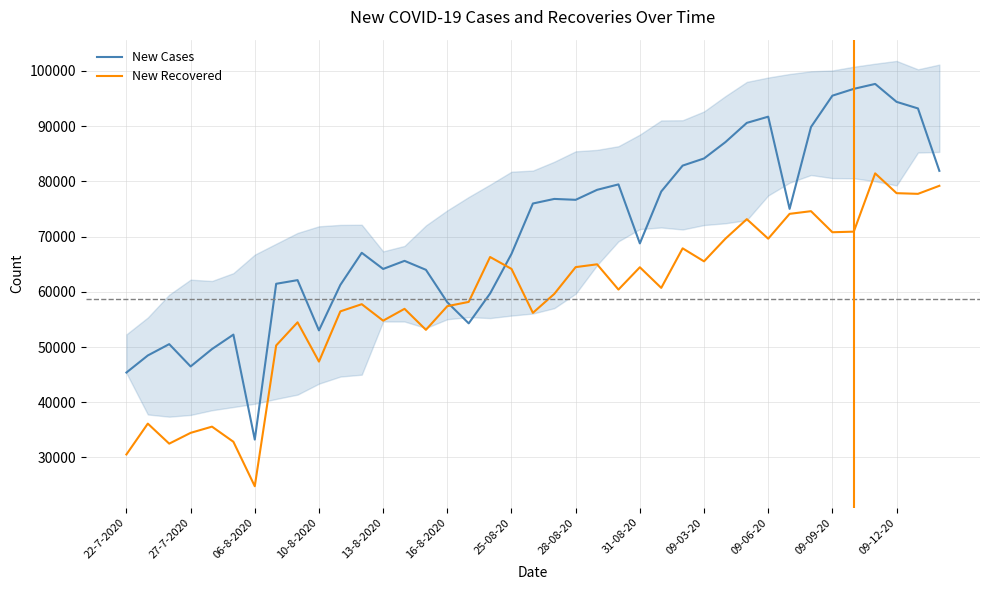

What is the lowest value of the New Recovered series?

24787